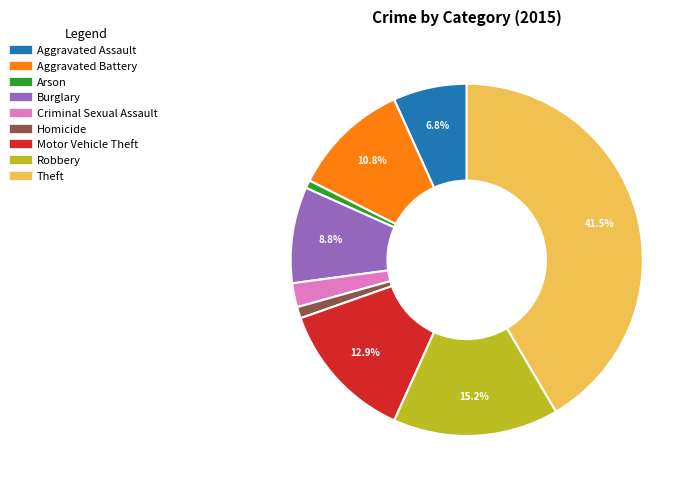

True or false: Theft accounts for 35% of the total.

False